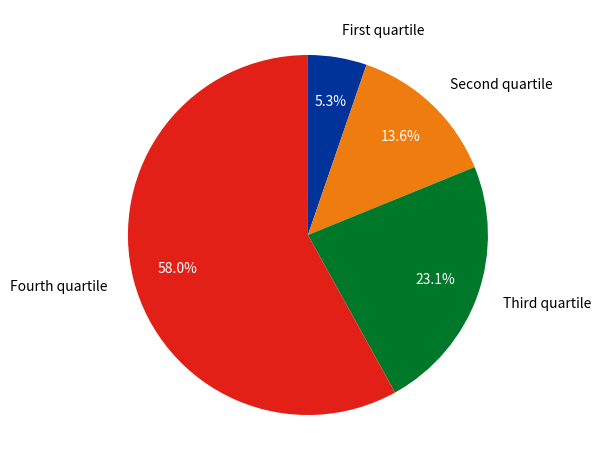

Does Fourth quartile represent more than half of the total?

Yes